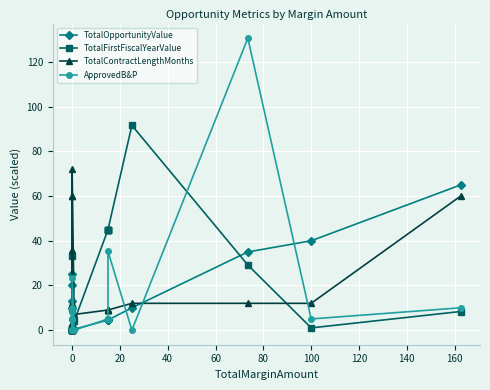

Reading left to right, list all the values displayed in this chart.

TotalOpportunityValue: 10.0	25.0	0.0	0.0	0.0	0.0	0.0	12.9	20.0	0.0	0.4	4.5	4.5	4.5	4.5	4.5	10.0	35.0	40.0	65.0
TotalFirstFiscalYearValue: 10.0	1.0	0.0	0.0	0.0	0.0	0.0	33.4	0.0	0.0	3.9	45.0	45.0	45.0	45.0	45.0	91.7	29.2	1.0	8.3
TotalContractLengthMonths: 60.0	36.0	6.0	6.0	0.0	12.0	0.0	3.0	60.0	72.0	7.0	9.0	9.0	9.0	9.0	9.0	12.0	12.0	12.0	60.0
ApprovedB&P: 5.0	8.2	5.0	0.0	5.0	10.0	0.0	0.0	0.0	23.5	0.0	5.0	5.0	5.0	5.0	35.3	0.0	130.7	5.0	10.0